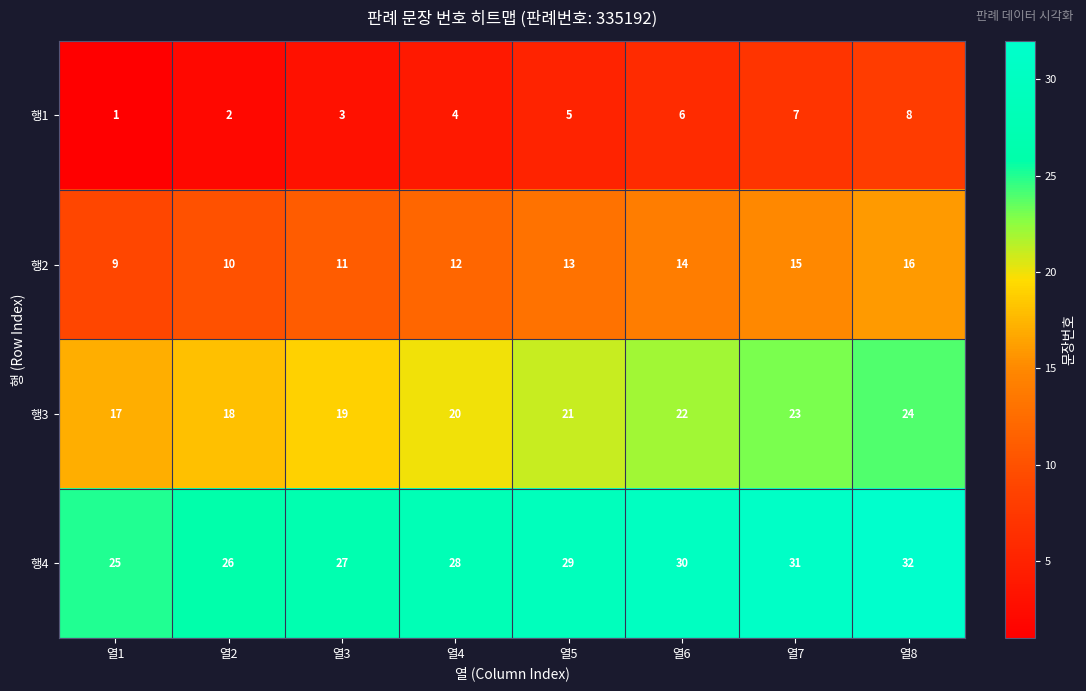

What is the difference between the maximum and minimum values in the 행3 series?

7